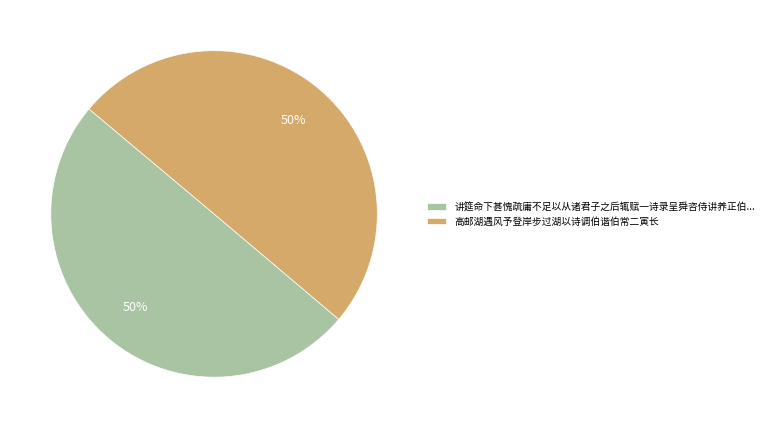

Combined, do 高邮湖遇风予登岸步过湖以诗调伯谐伯常二寅长 and 讲筵命下甚愧疏庸不足以从诸君子之后辄赋一诗录呈舜咨侍讲养正伯... account for over 50%?

Yes